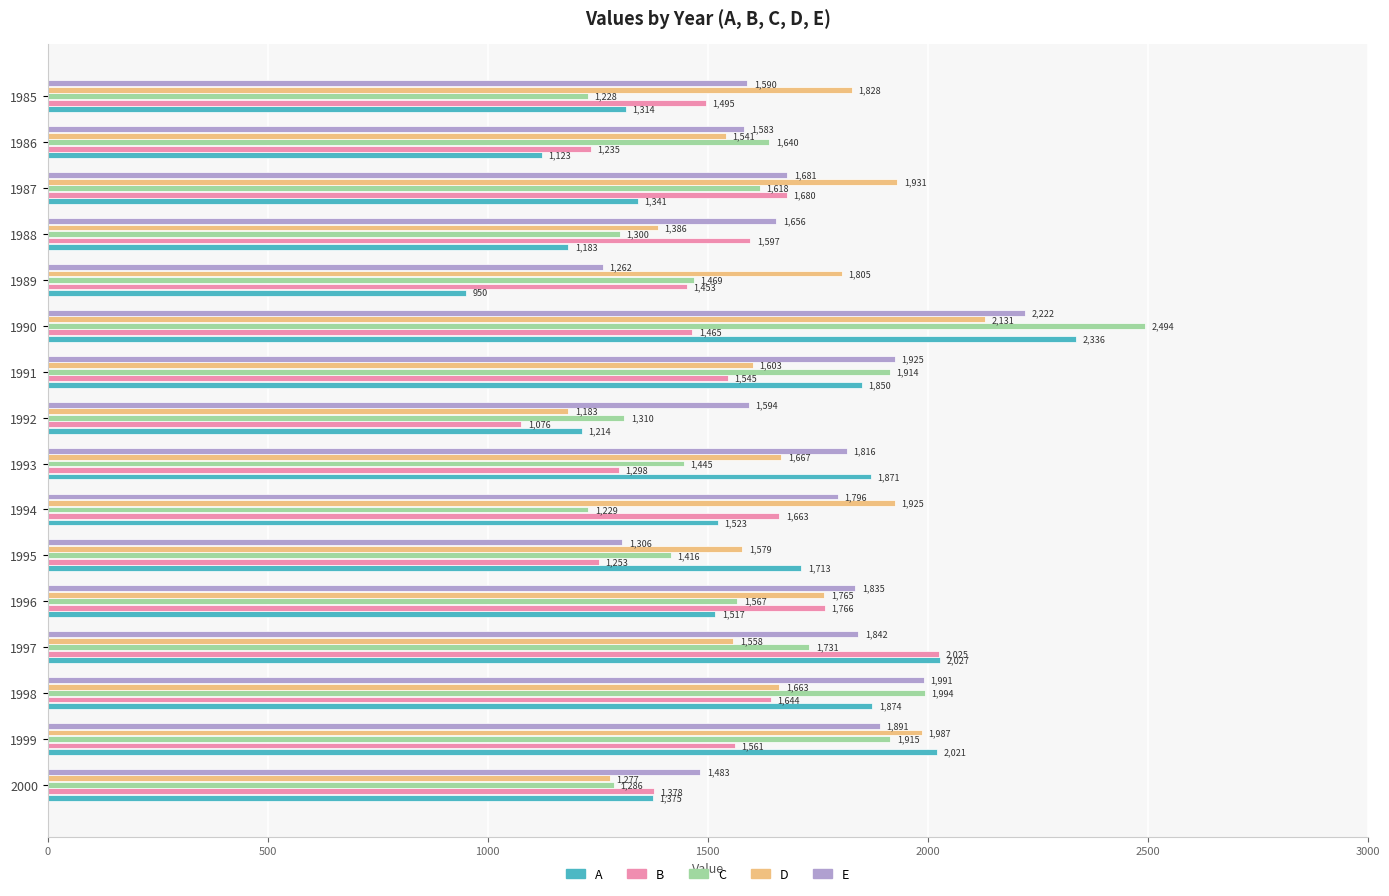

The value of A at 1989 is 1689. True or false?

False